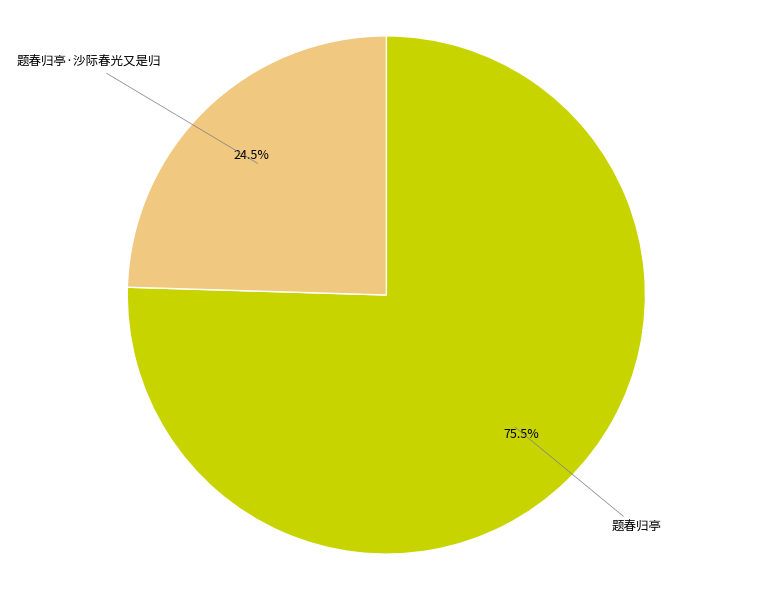

Combined, what portion of the pie is 题春归亭·沙际春光又是归 and 题春归亭?

100.0%